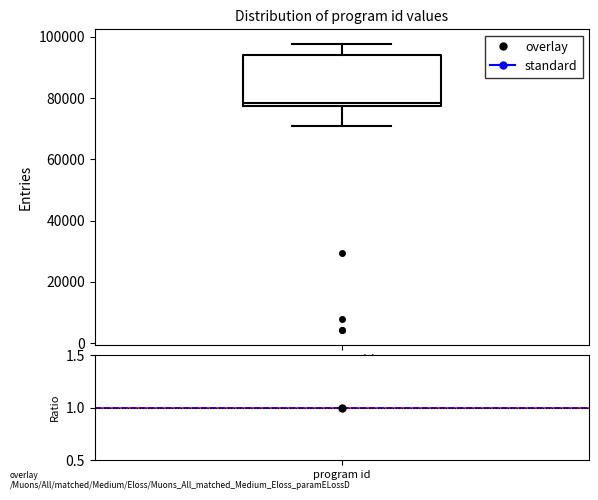

Where does the lower whisker of the box for program id end on the y-axis? The values are not printed on the chart, so give them approximately, as read against the axis.

70000